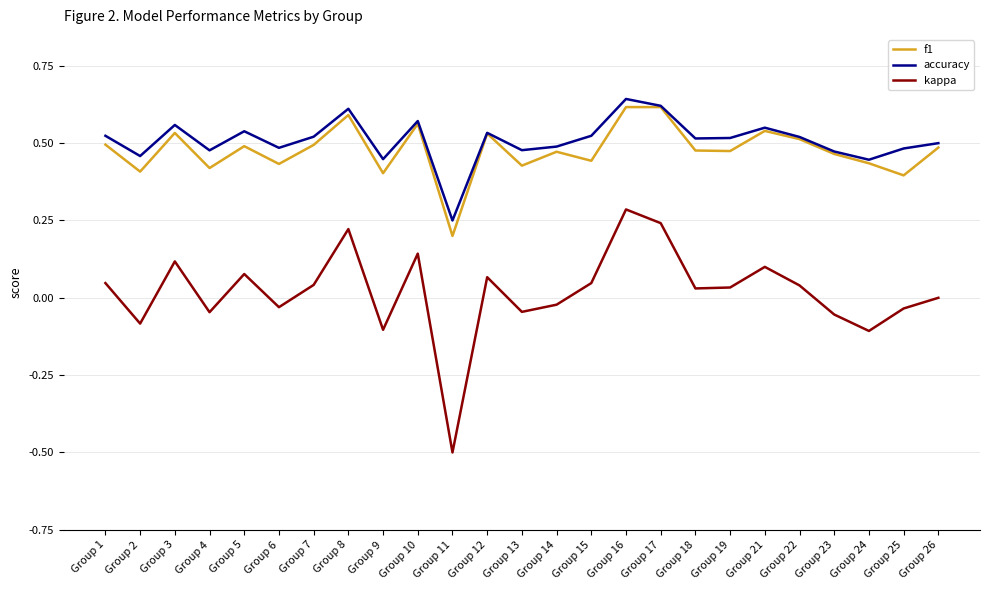

True or false: accuracy has a value of 0.6 at Group 3.

True